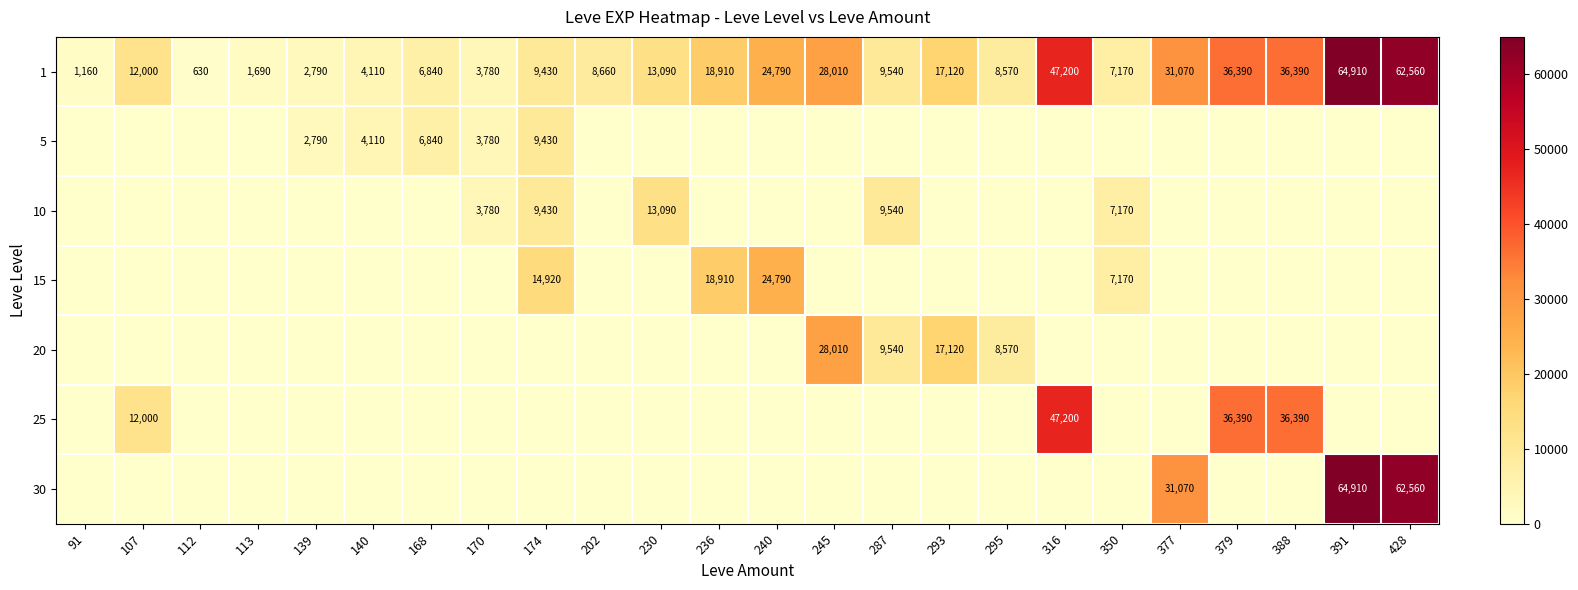

Is it true that 1 equals 1160 at 91?

True